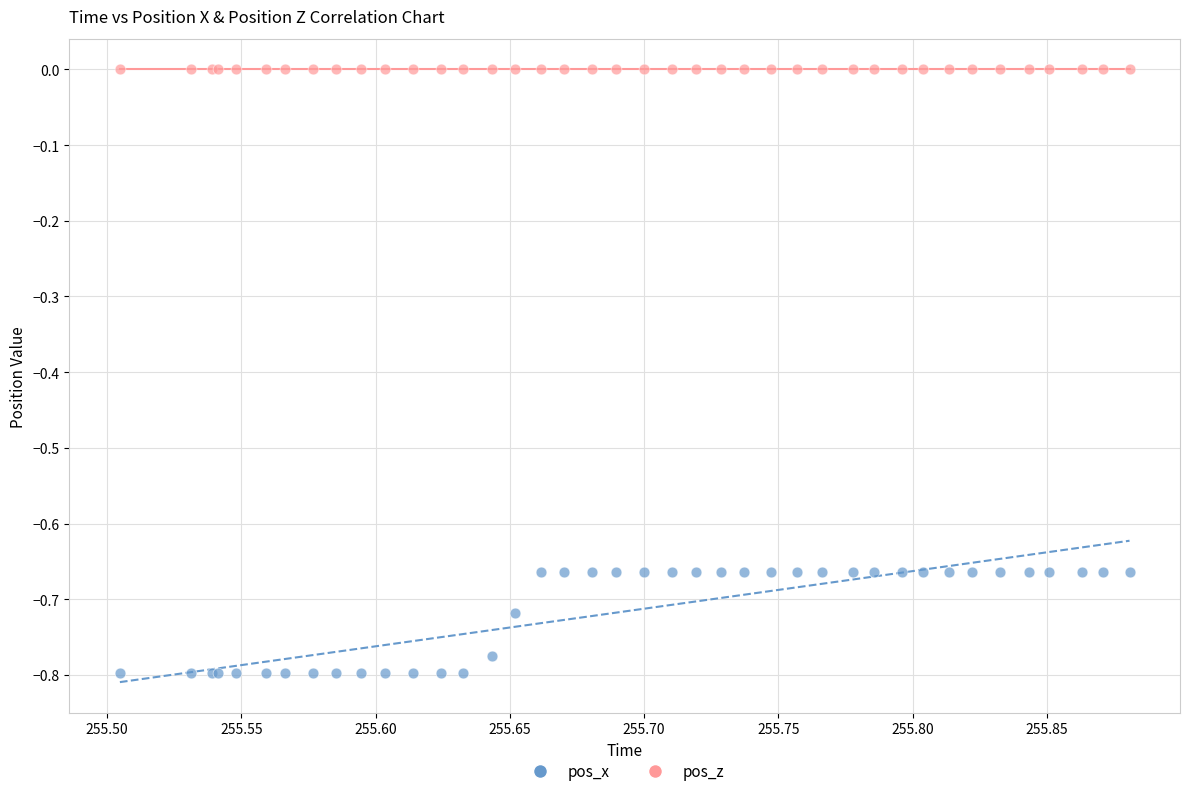

Which series contains the lowest Y value?

pos_x